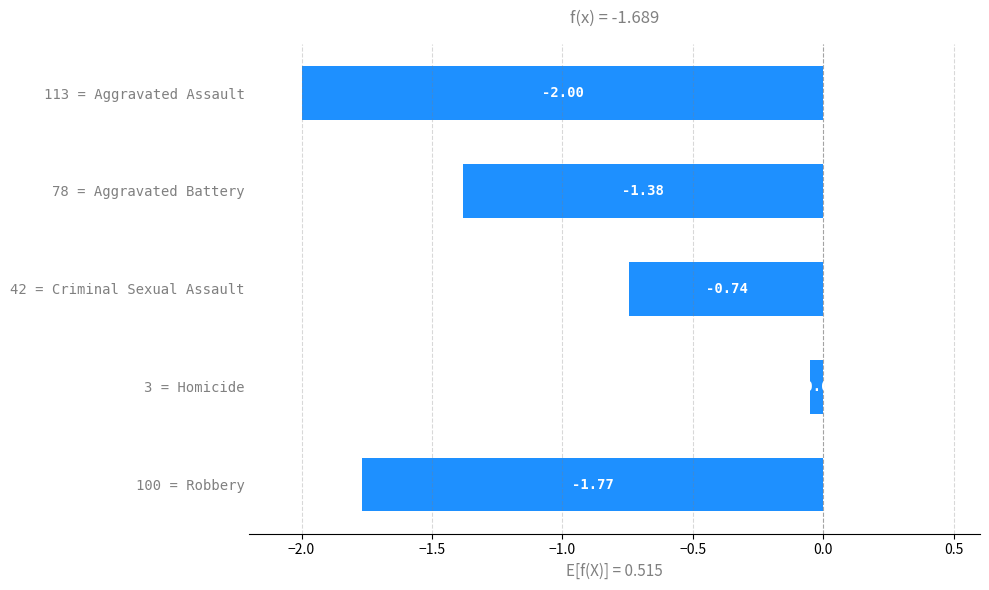

Between 100 = Robbery and 113 = Aggravated Assault, which is larger?

100 = Robbery